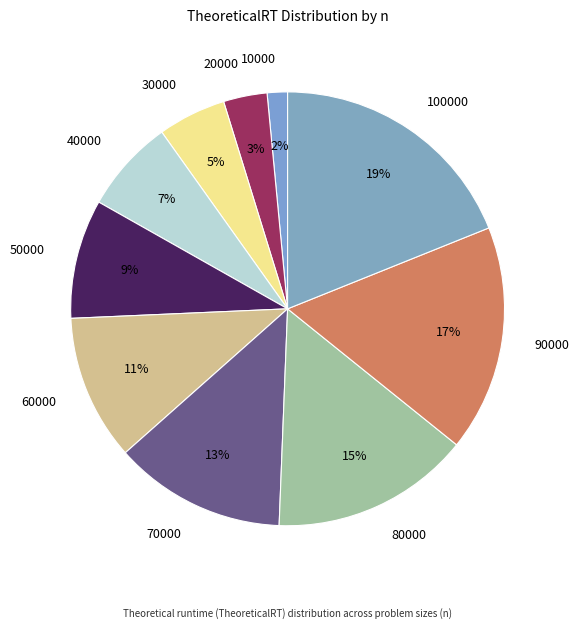

Is there a majority slice in this chart?

No